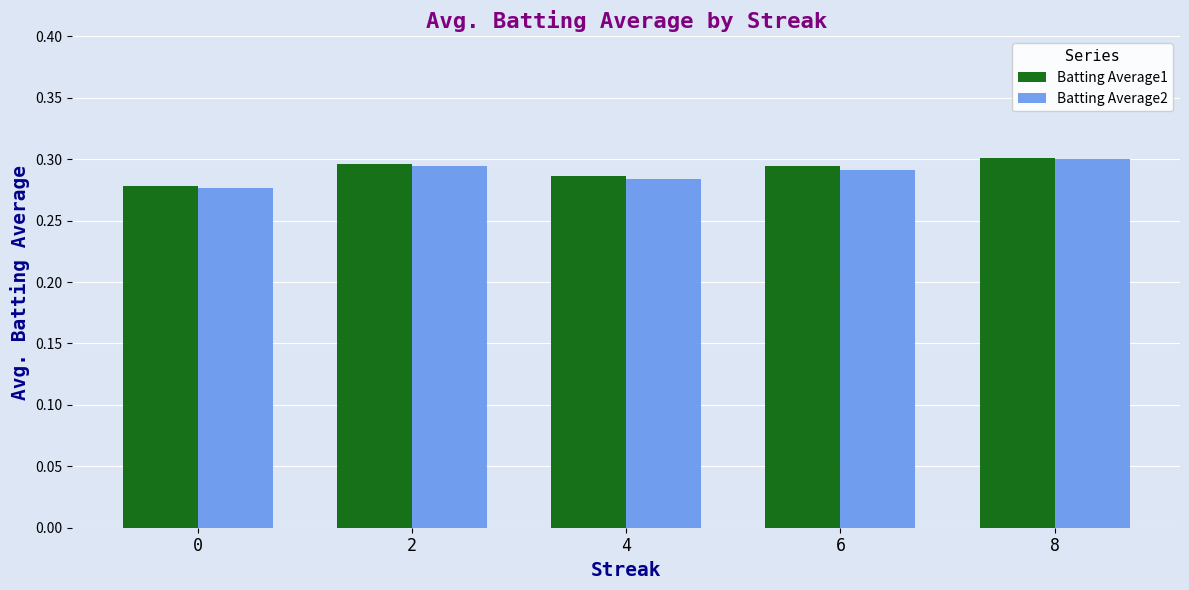

Is it true that Batting Average2 equals 0.2 at 6?

False